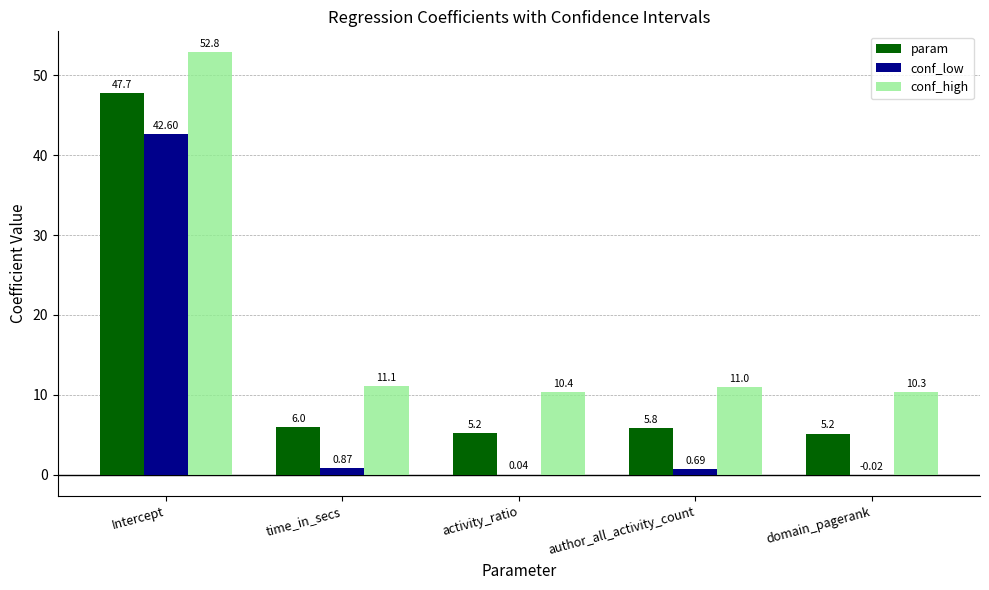

What is the sum of the conf_low values at Intercept and time_in_secs?

43.5